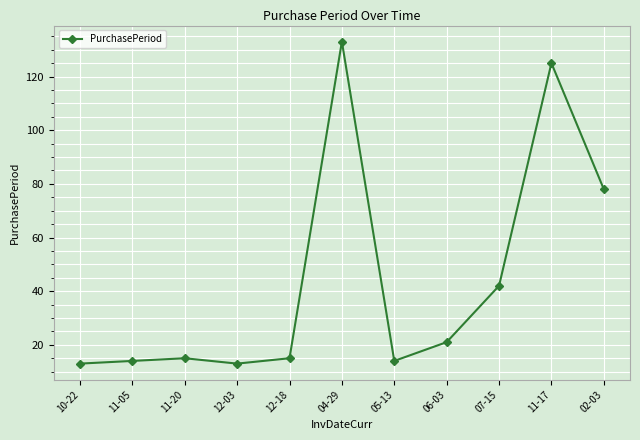

Does the chart have visible grid lines?

Yes